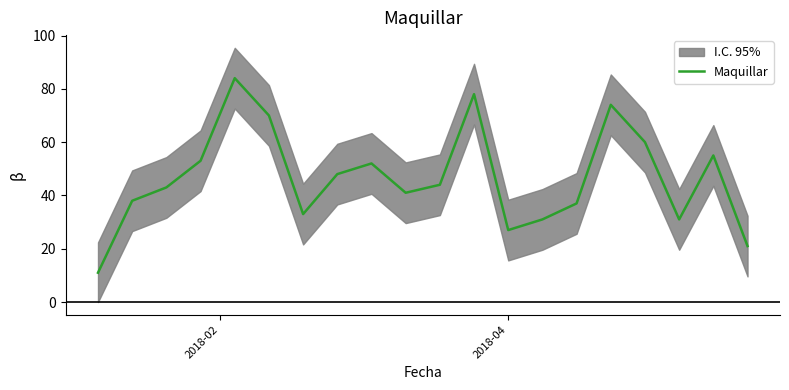

What is the highest value of the Maquillar series?

84